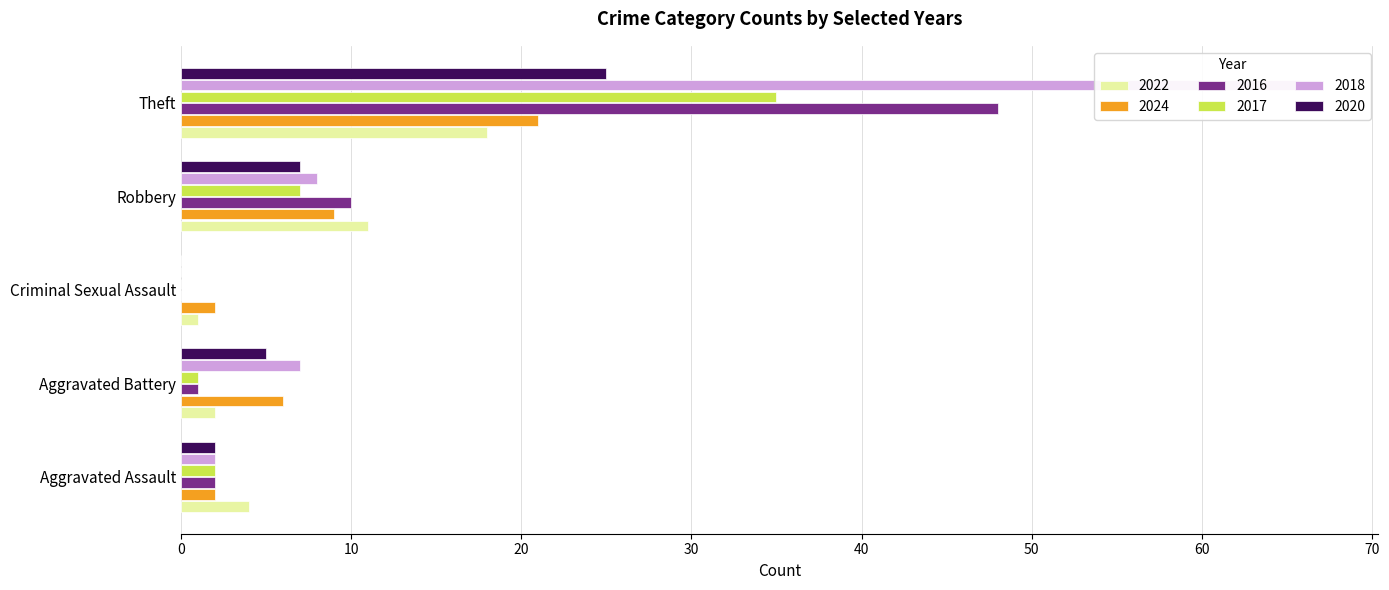

Reading left to right, list all the values displayed in this chart.

2022: Aggravated Assault=4	Aggravated Battery=2	Criminal Sexual Assault=1	Robbery=11	Theft=18
2024: Aggravated Assault=2	Aggravated Battery=6	Criminal Sexual Assault=2	Robbery=9	Theft=21
2016: Aggravated Assault=2	Aggravated Battery=1	Criminal Sexual Assault=0	Robbery=10	Theft=48
2017: Aggravated Assault=2	Aggravated Battery=1	Criminal Sexual Assault=0	Robbery=7	Theft=35
2018: Aggravated Assault=2	Aggravated Battery=7	Criminal Sexual Assault=0	Robbery=8	Theft=67
2020: Aggravated Assault=2	Aggravated Battery=5	Criminal Sexual Assault=0	Robbery=7	Theft=25